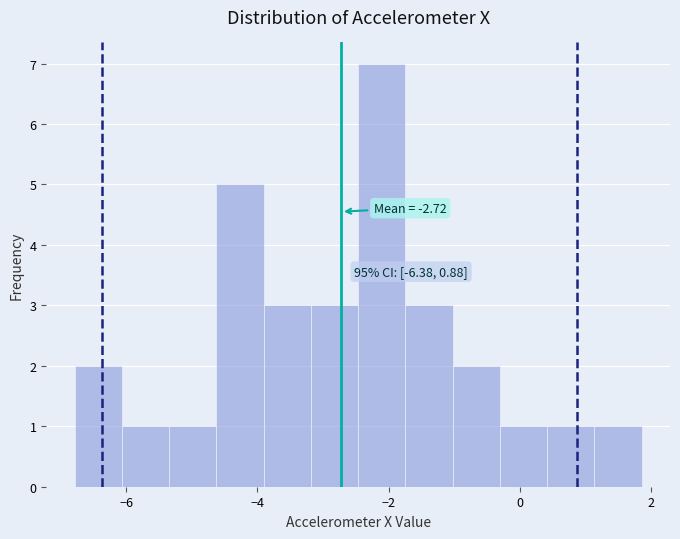

Around what value on the x-axis is the tallest bar? Give the approximate position of its centre, as read against the axis.

-2.2